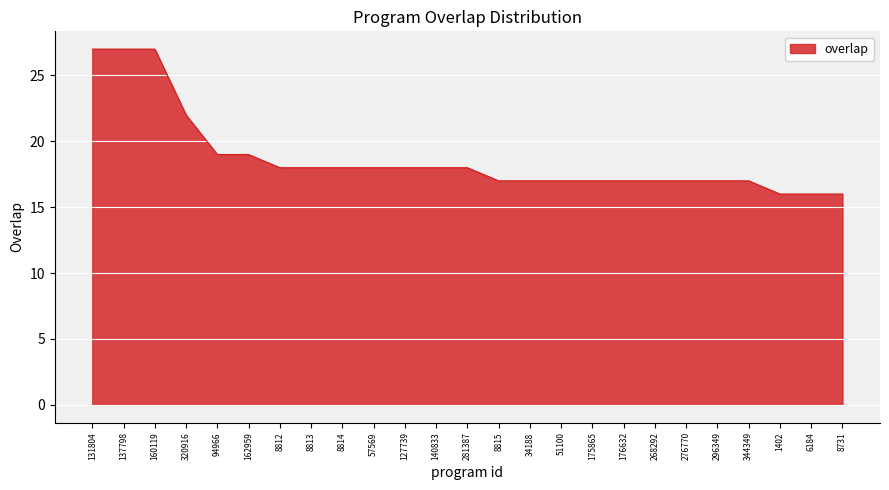

What is the smallest value displayed?

16